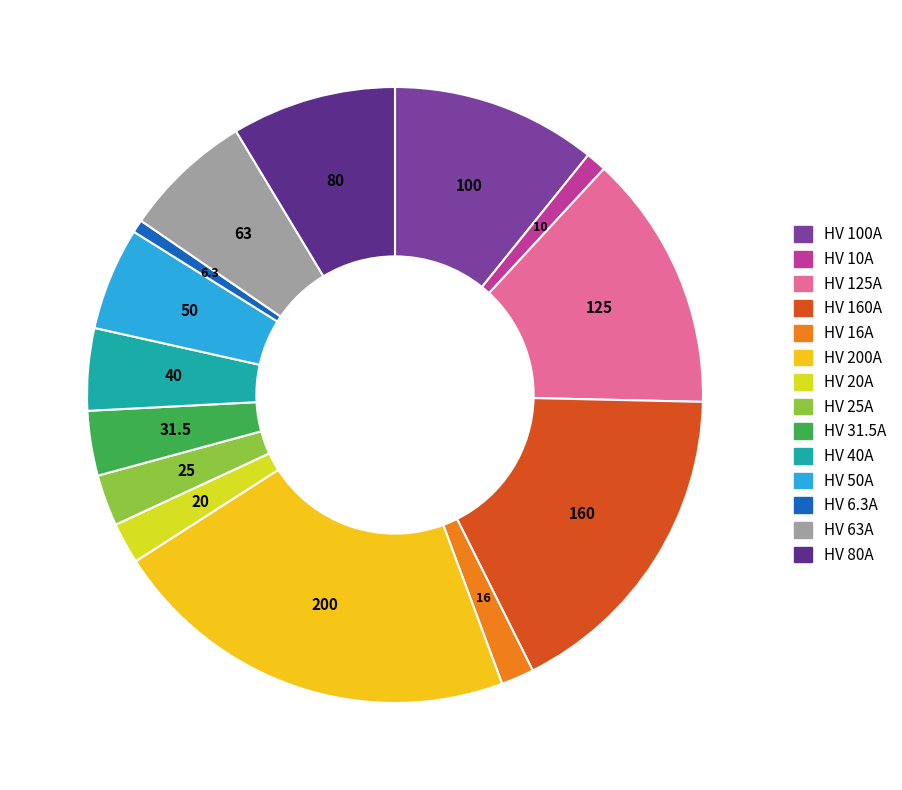

Is there any slice that represents more than half of the pie?

No